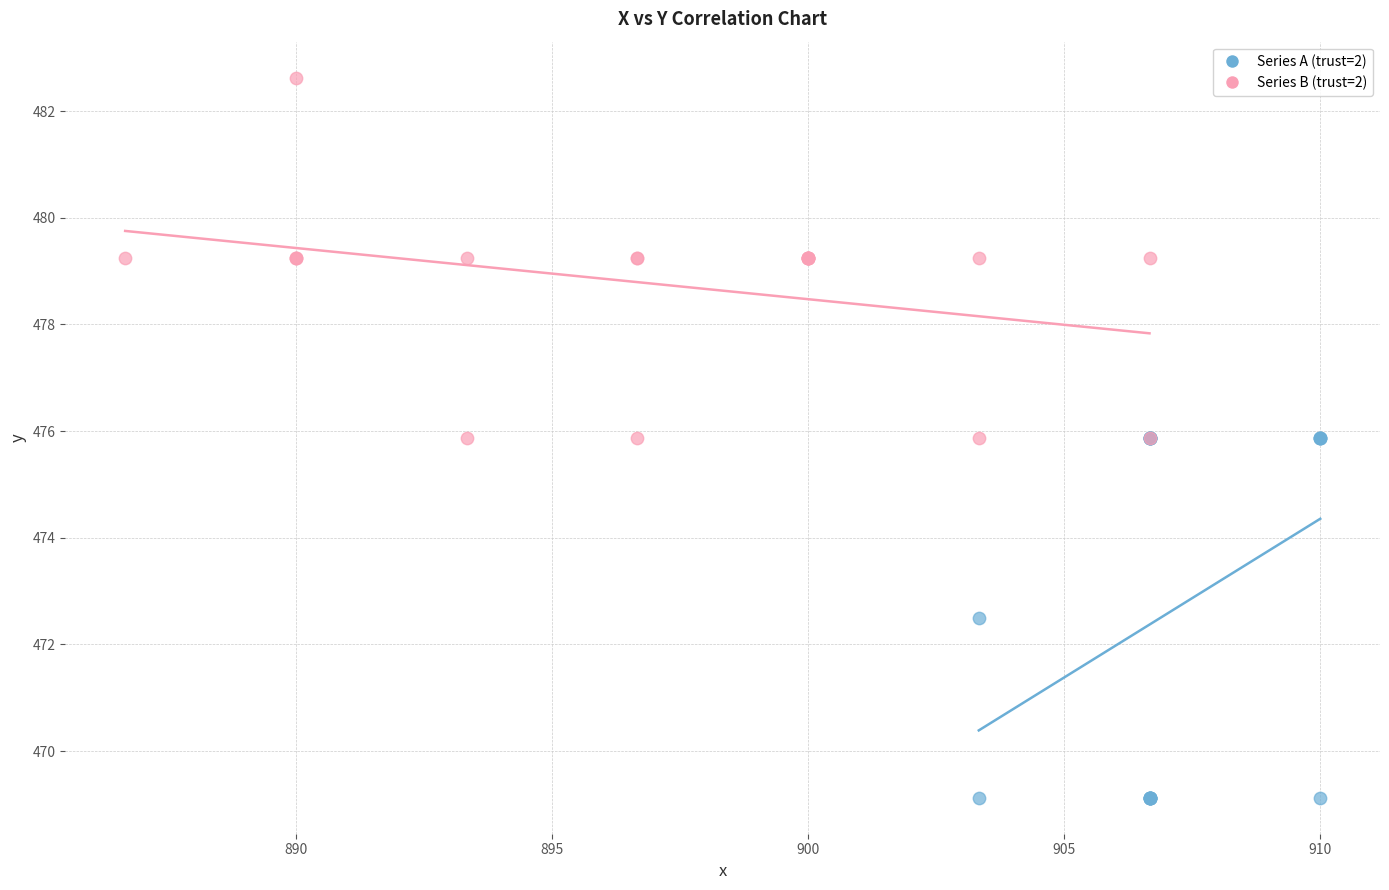

Which series reaches the maximum Y coordinate?

Series B (trust=2)